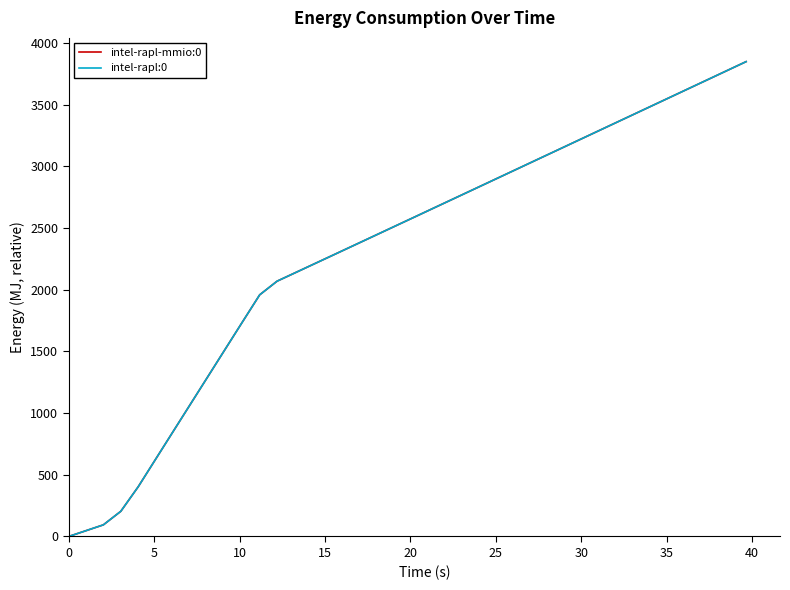

What is the sum of all intel-rapl:0 values?

92628.3